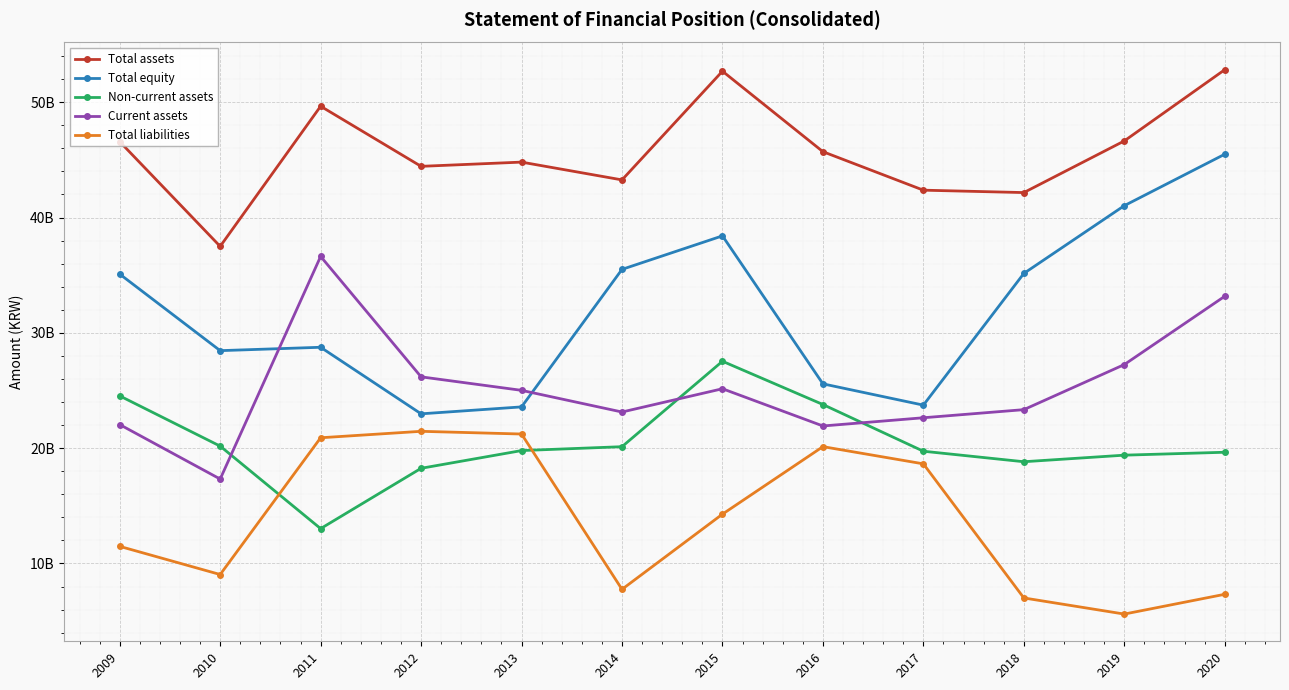

The value of Current assets at 2012 is 26183932720. True or false?

True